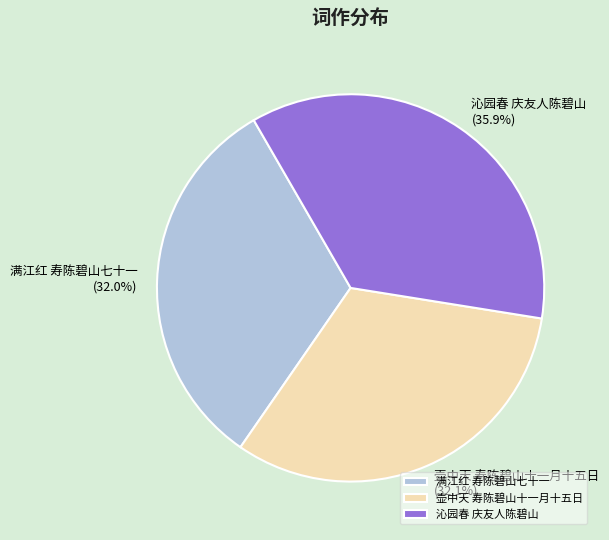

To the nearest percent, what portion does 壶中天 寿陈碧山十一月十五日 represent?

32%